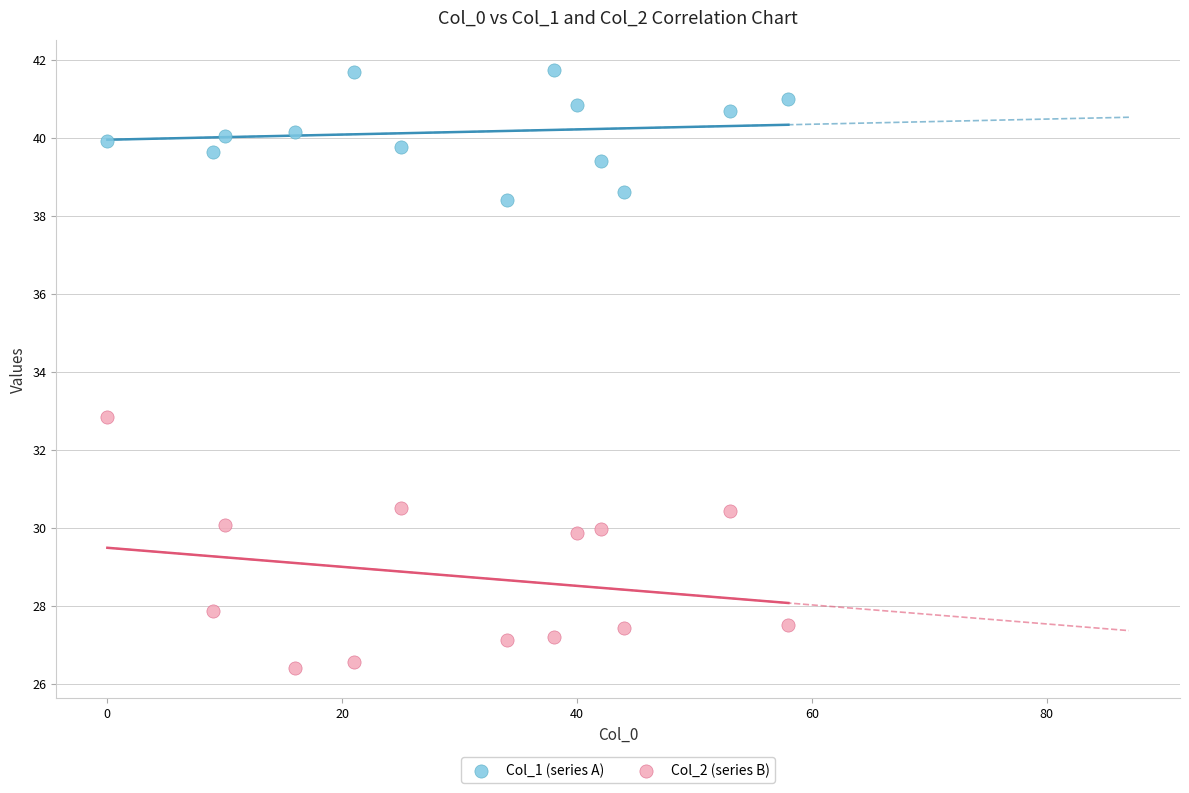

Across all series, what Y value is closest to 34?

32.9